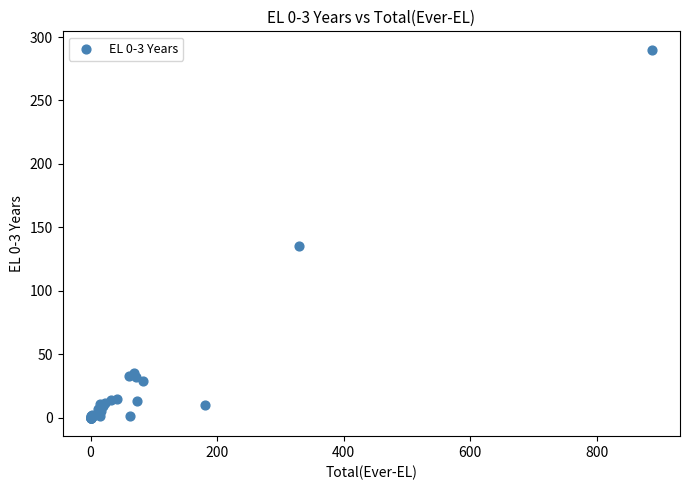

What Y value in the scatter plot is closest to 145?

135